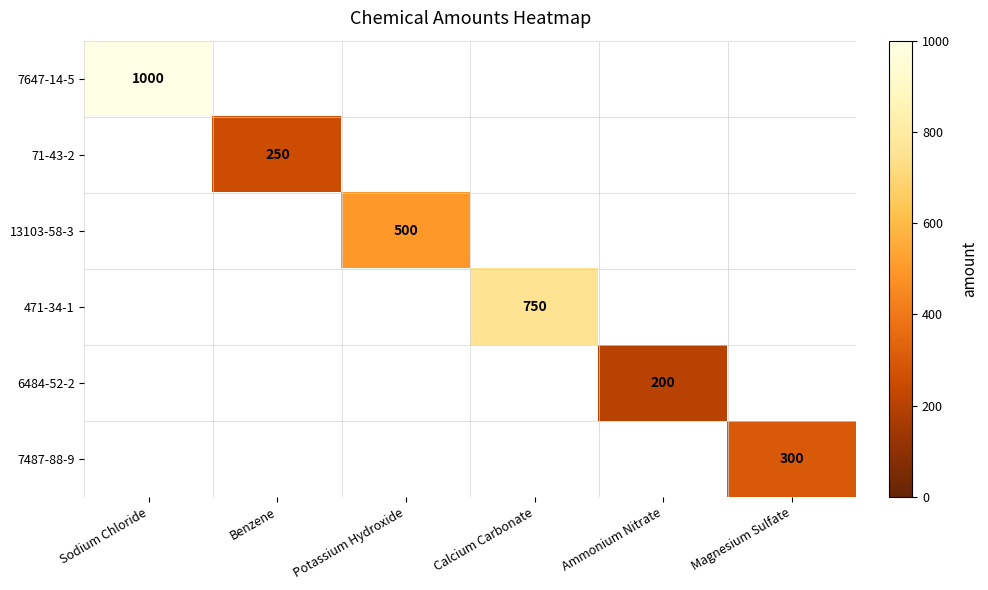

Is the value of 7647-14-5 at Benzene greater than the value of 471-34-1 at Calcium Carbonate?

No